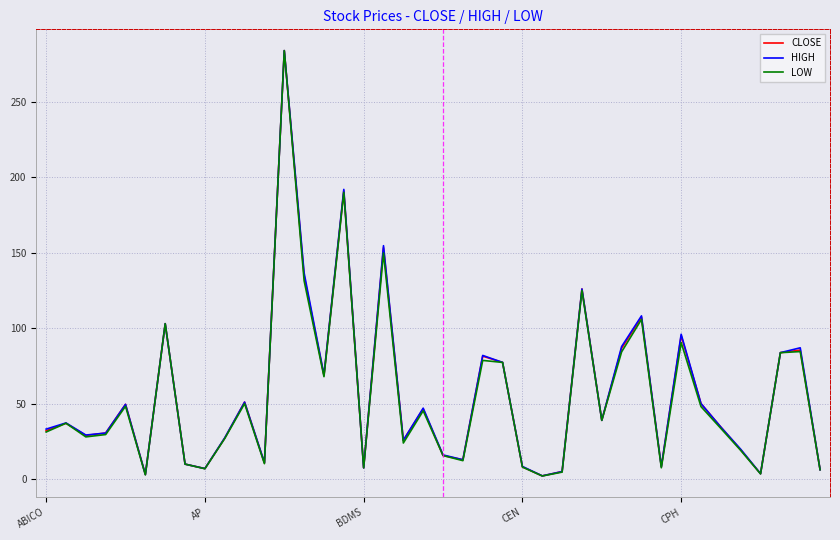

What is the greatest value displayed?

284.0